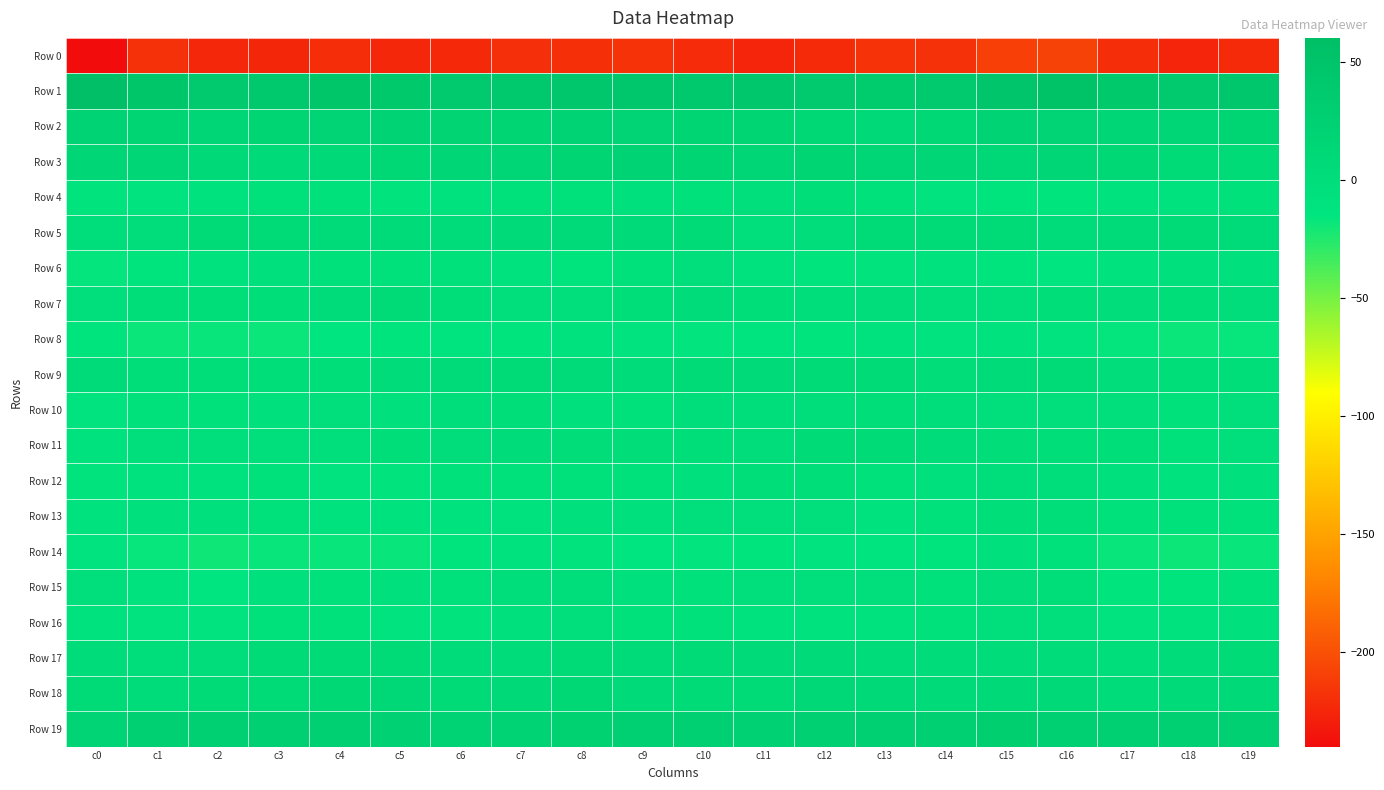

What is the total value across all series at c14?

-188.9